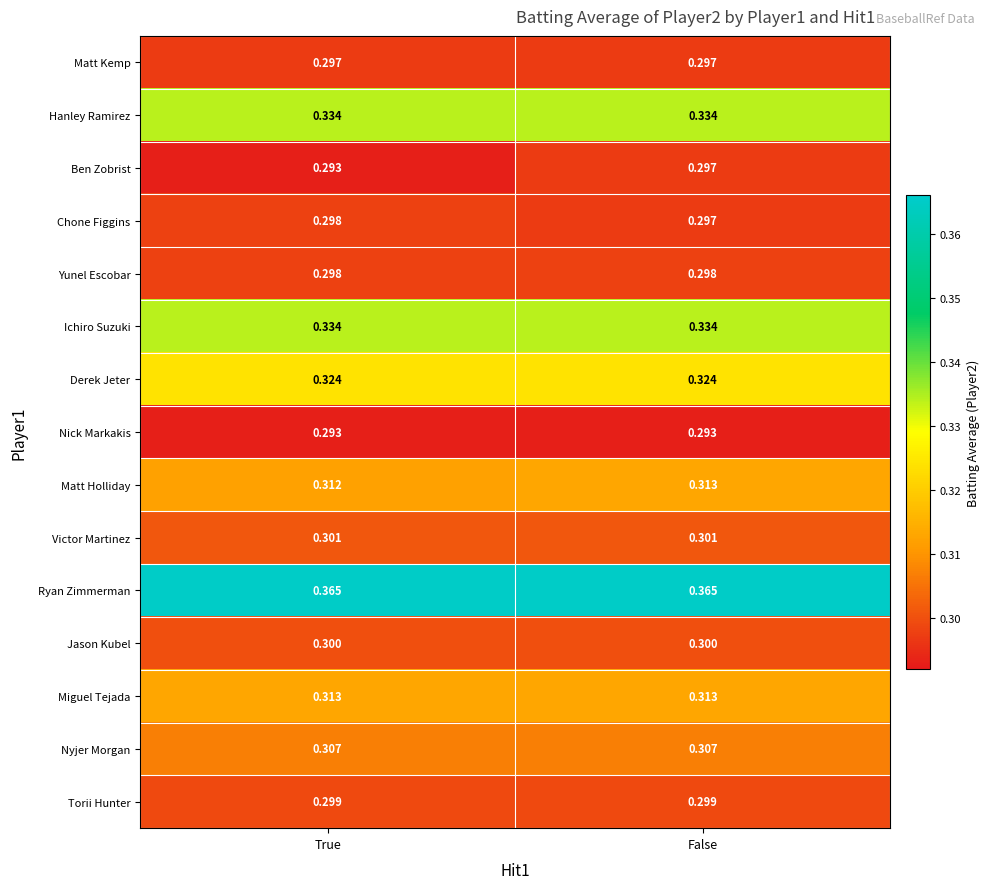

Between True and False, which series saw the biggest shift?

Ben Zobrist